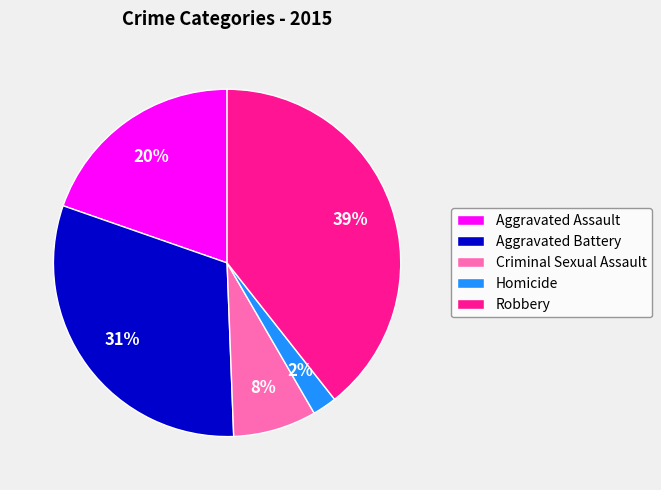

What is the largest slice in the pie chart?

Robbery